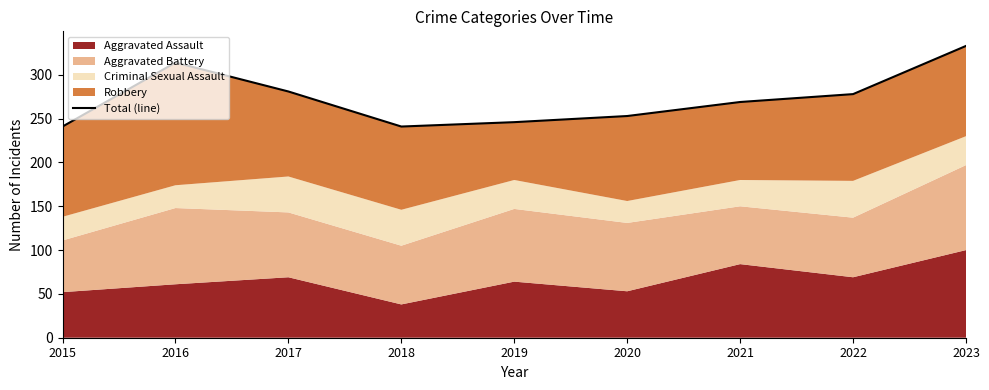

True or false: the data has more than 0 interior local peaks.

True